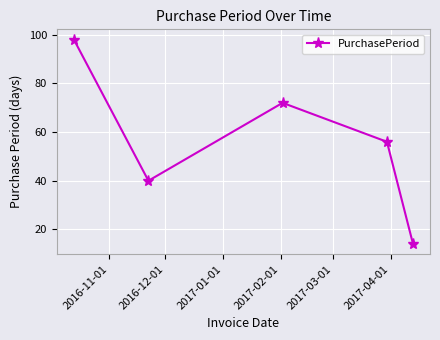

What is the average value?

56